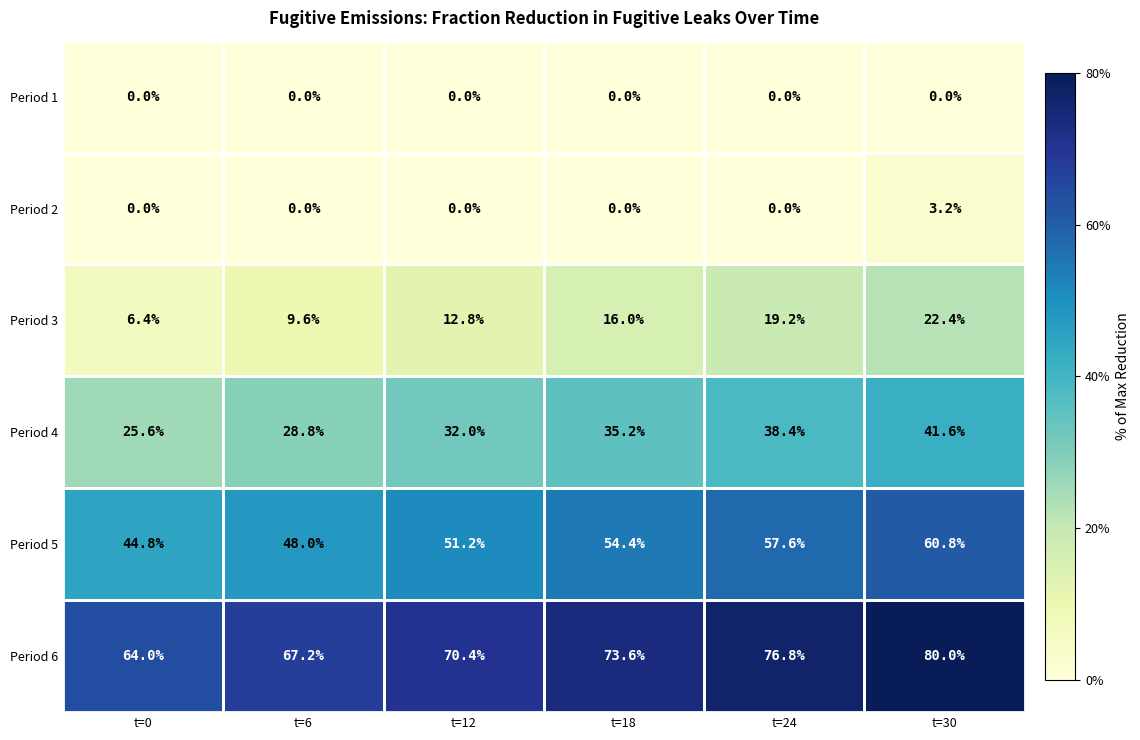

True or false: Period 4 has a value of 11.5 at t=12.

False